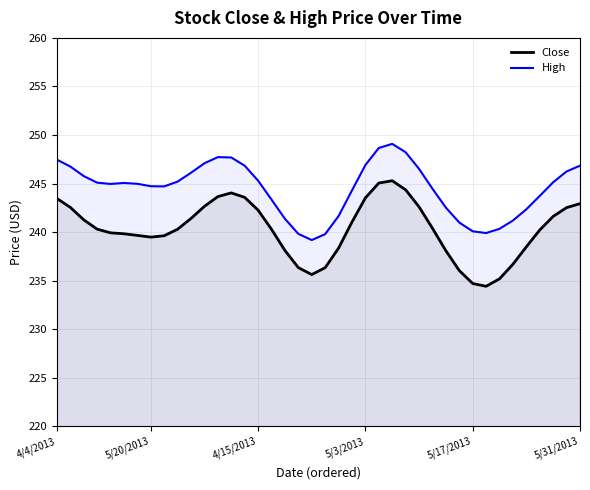

List the series in order of their overall mean, lowest first.

Close, High